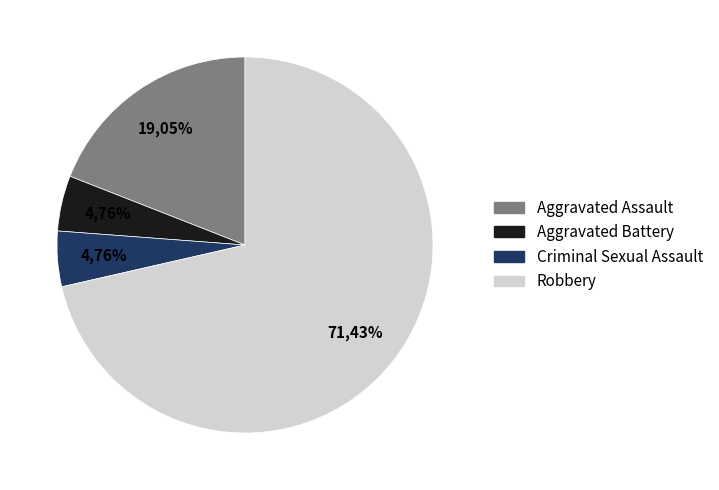

Which slice is the smallest?

Aggravated Battery